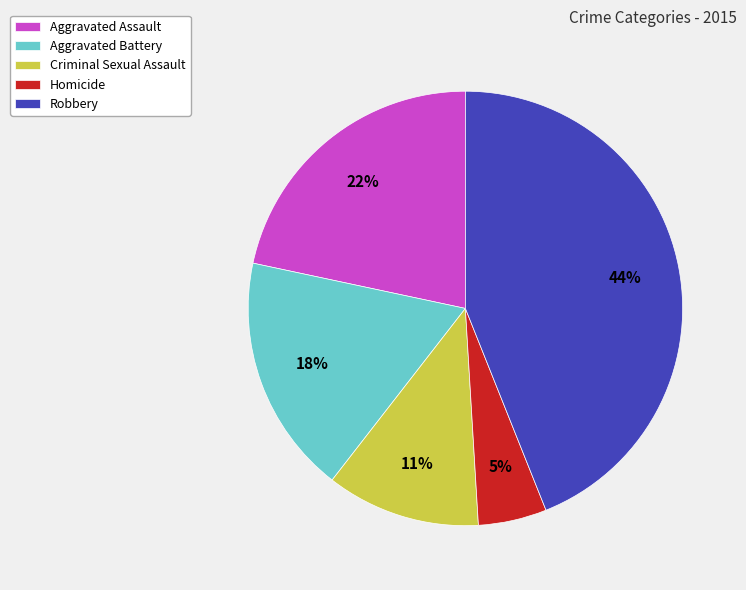

Approximately how many times larger is the value at Aggravated Battery compared to Criminal Sexual Assault?

1.6